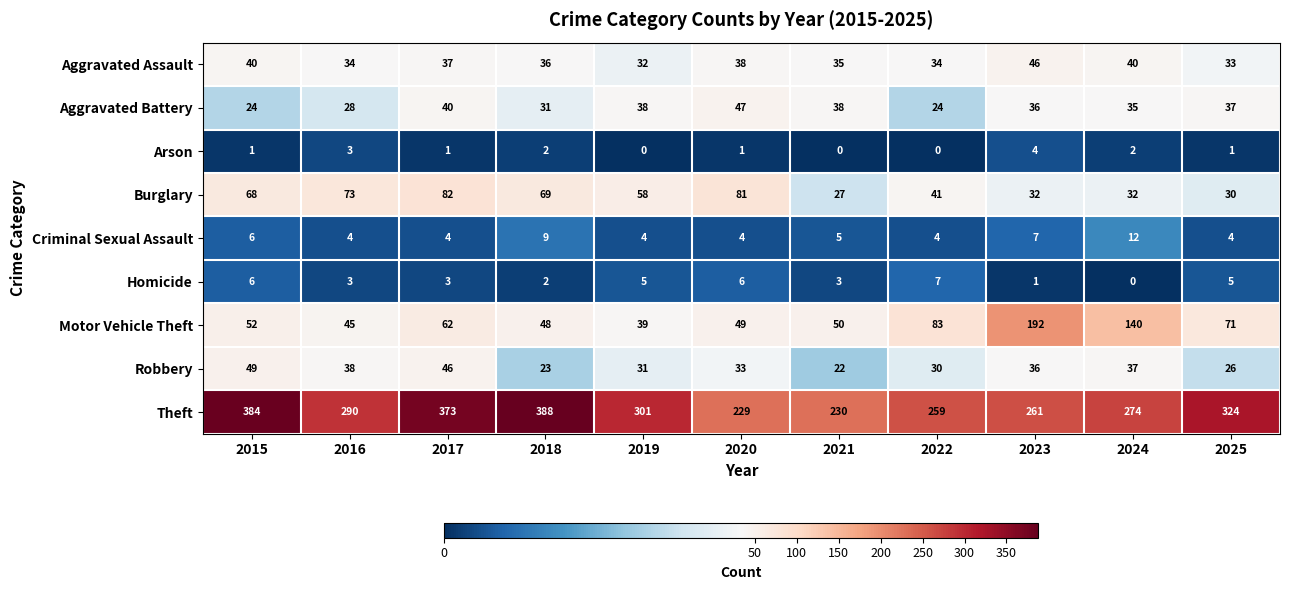

List the series in order of their peak value, lowest first.

Arson, Homicide, Criminal Sexual Assault, Aggravated Assault, Aggravated Battery, Robbery, Burglary, Motor Vehicle Theft, Theft